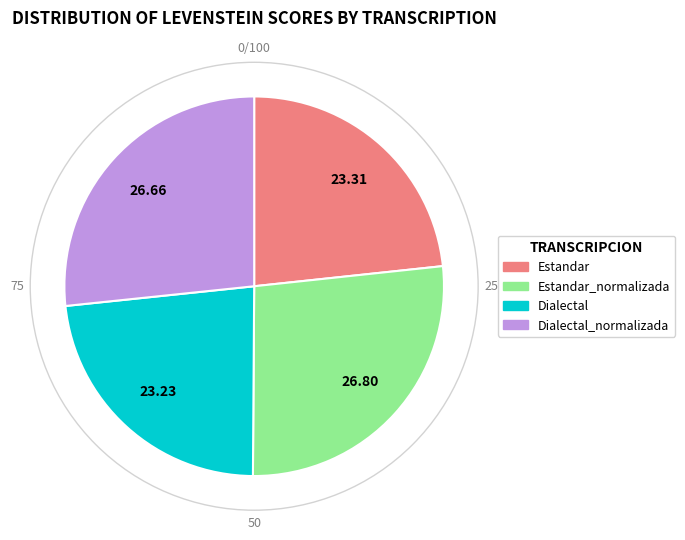

Does Dialectal_normalizada represent more than half of the total?

No